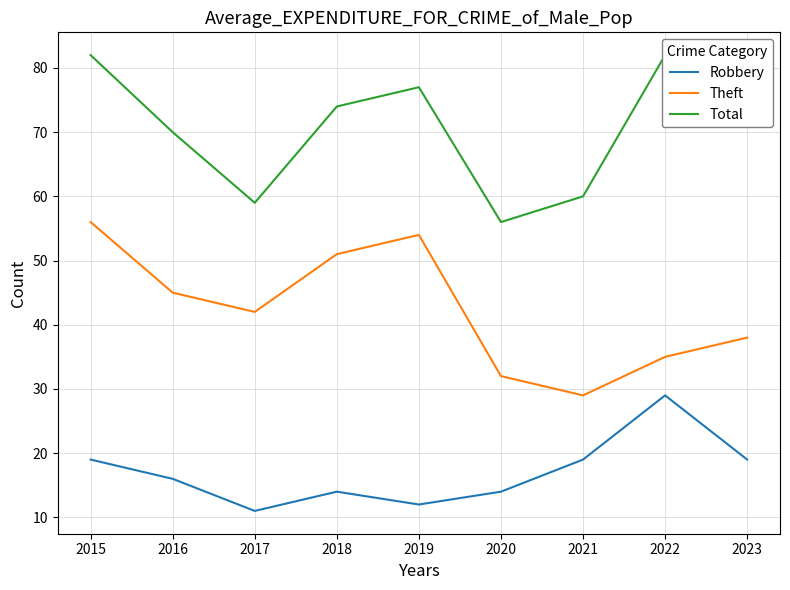

Which series has the widest spread of values?

Theft